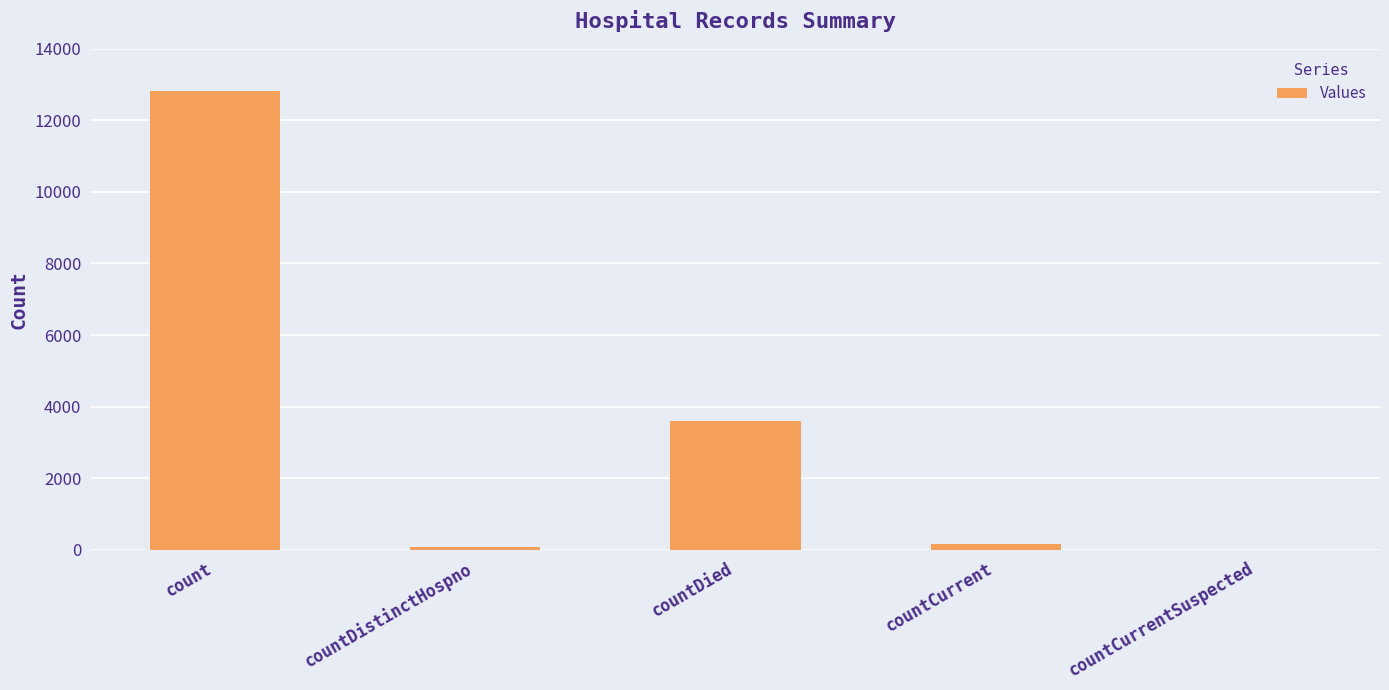

What is the sum of all values?

16649